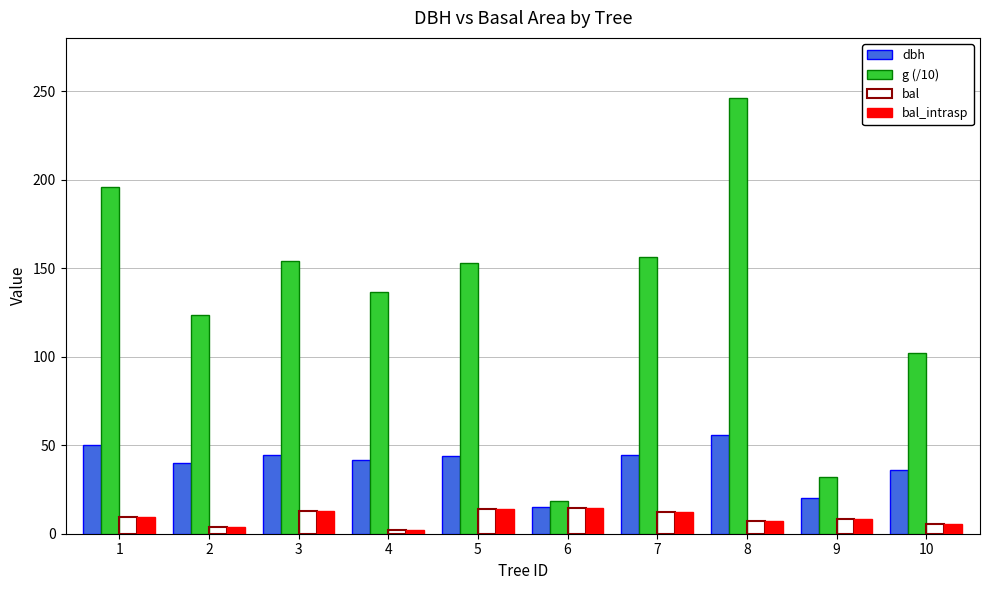

Which series has the largest range (max minus min)?

g (/10)